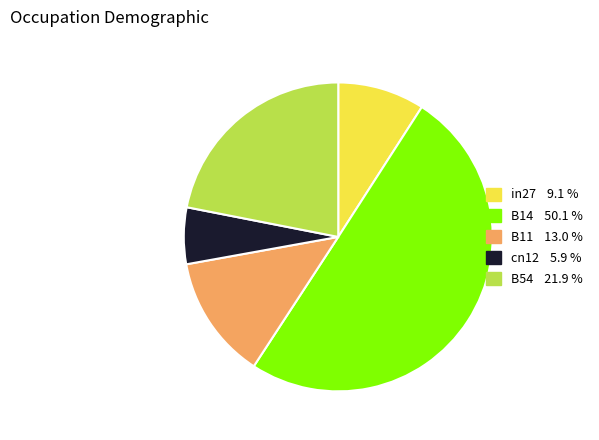

Do B54 and cn12 together represent more than half of the pie?

No